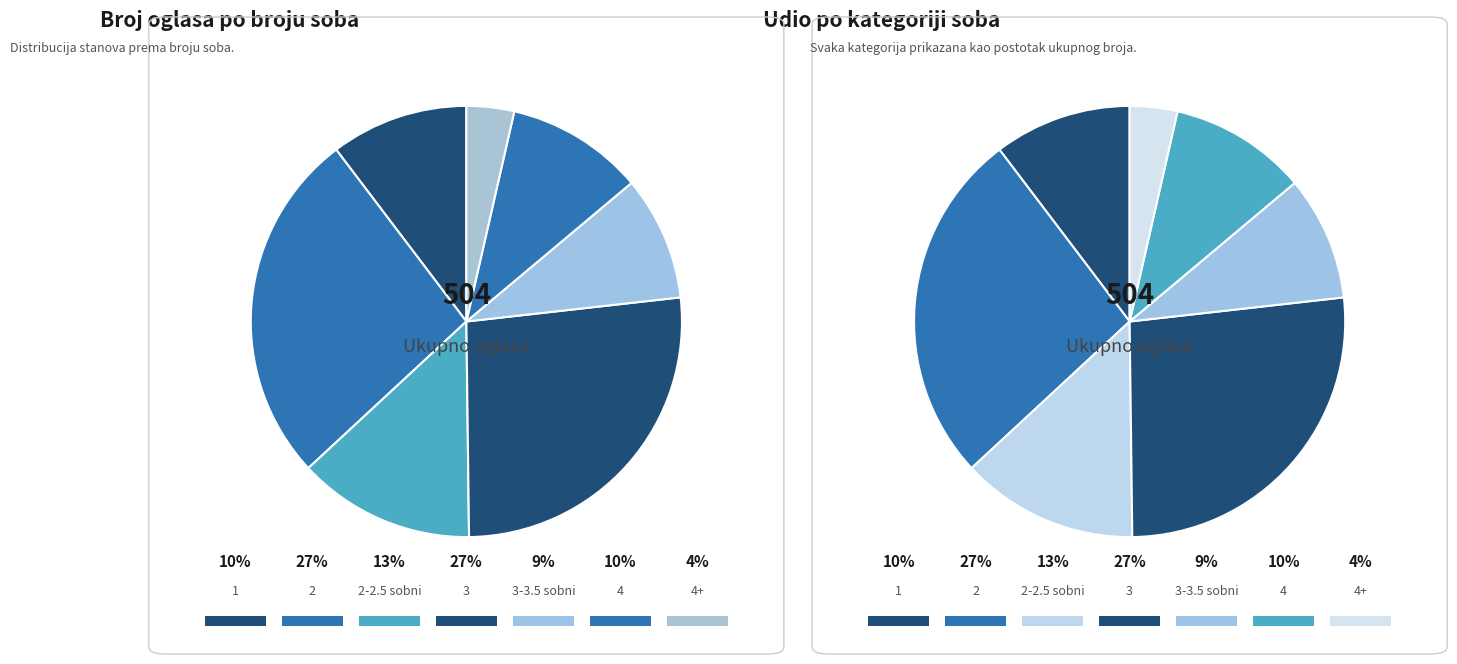

Rank the categories by value from lowest to highest.

4+, 3-3.5 sobni, 1, 4, 2-2.5 sobni, 2, 3